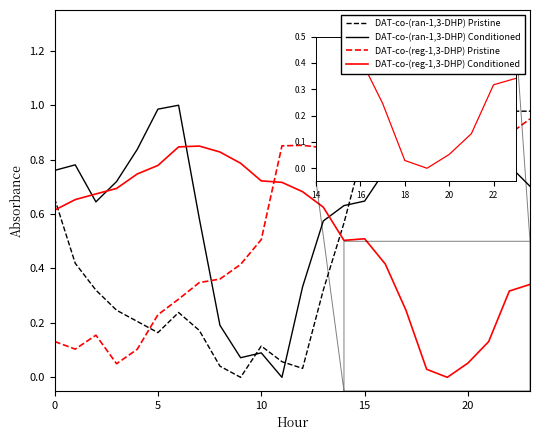

What is the value of the DAT-co-(ran-1,3-DHP) Conditioned point at the 20th from the left?

0.7